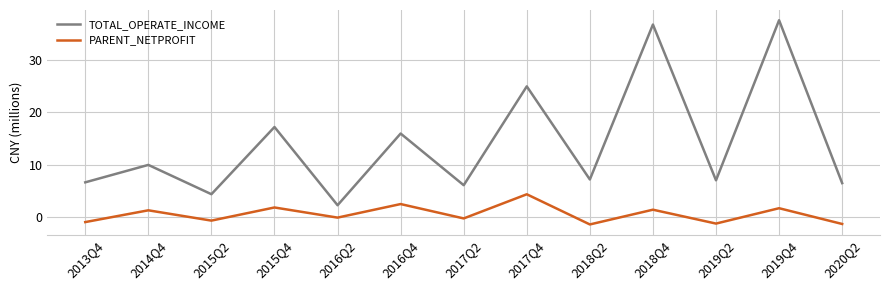

What is the spread (max minus min) of values at 2018Q2?

8.6